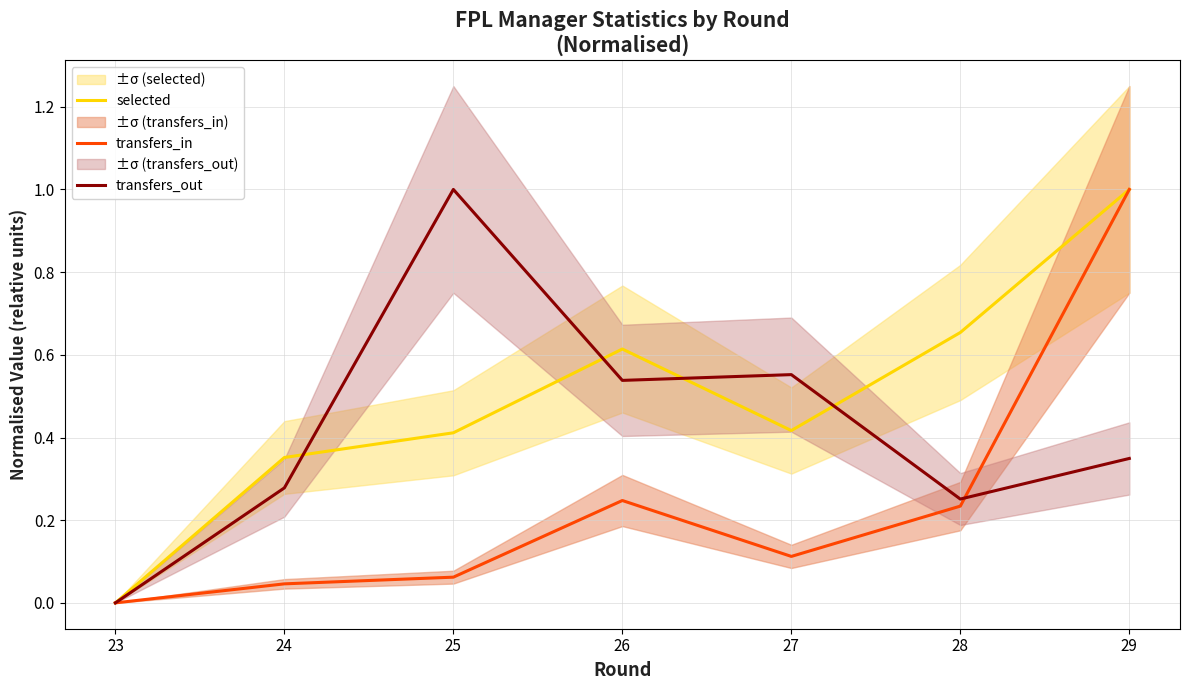

Where is selected nearest to the value 0?

23